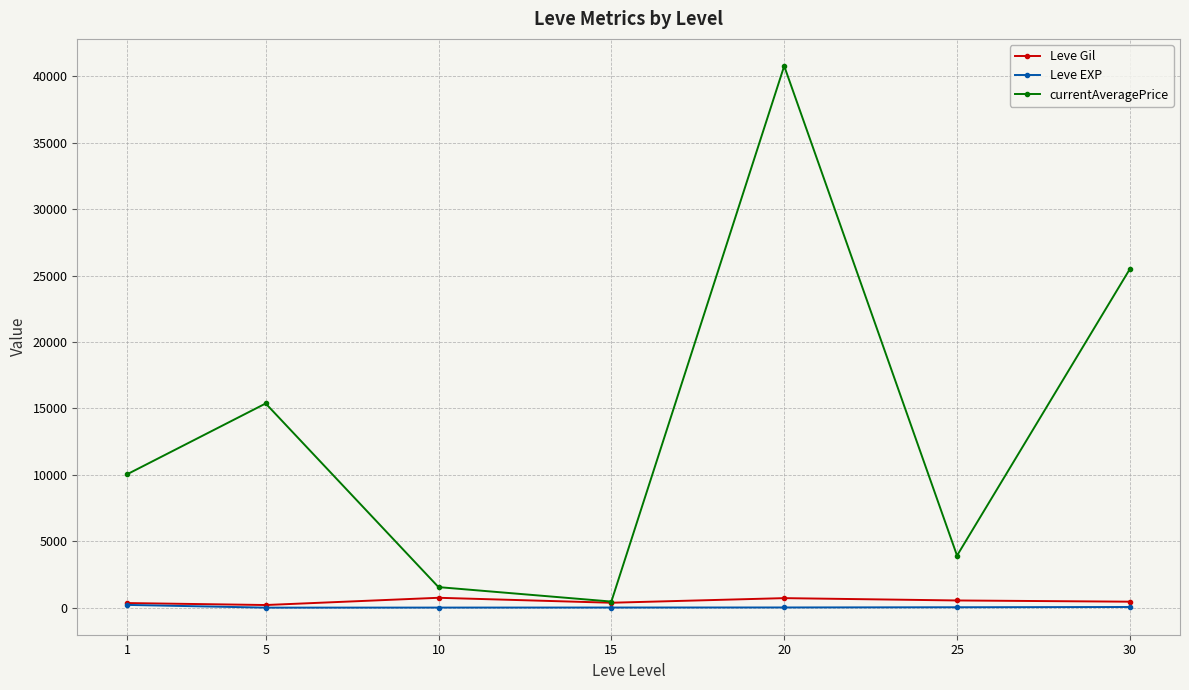

What is the value of the Leve EXP point at the 3rd from the left?

9.5